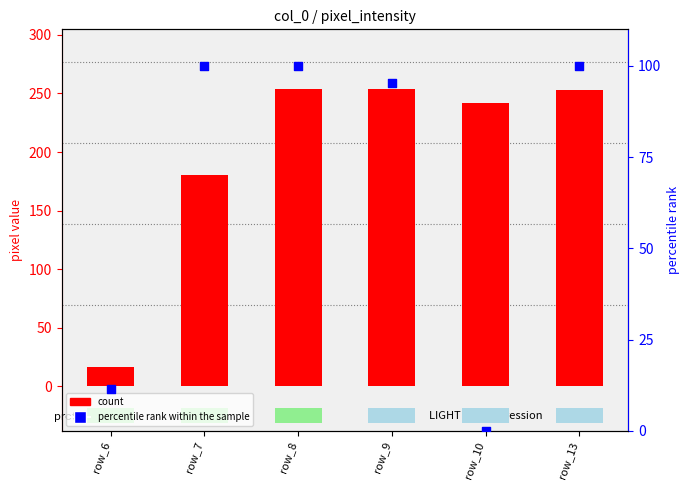

At which category is the sum across all series the highest?

row_8